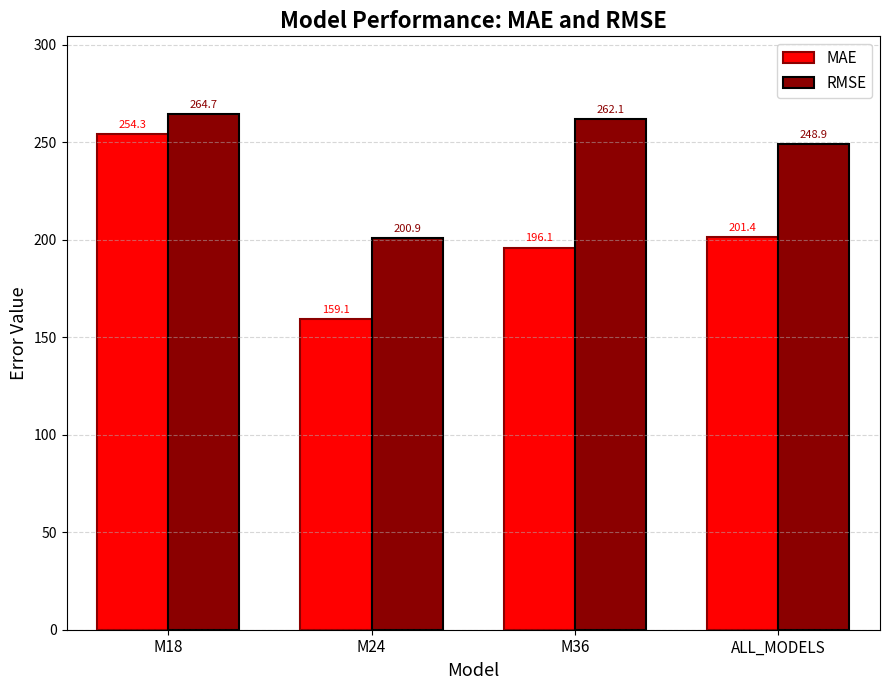

What is the total value across all series at M18?

519.0